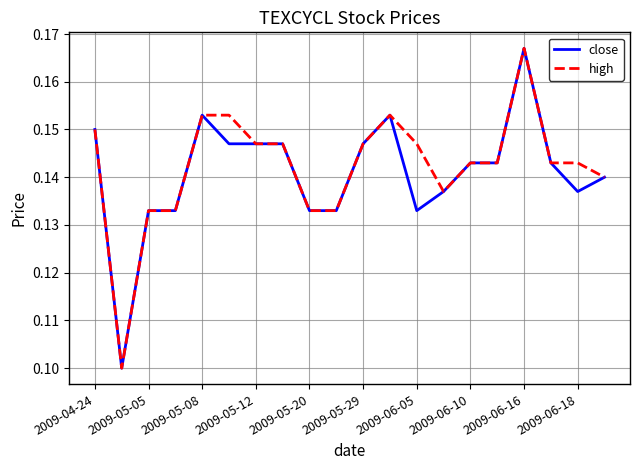

Reading left to right, extract all data points from this chart.

close: 0.1	0.1	0.1	0.1	0.2	0.1	0.1	0.1	0.1	0.1	0.1	0.2	0.1	0.1	0.1	0.1	0.2	0.1	0.1	0.1
high: 0.1	0.1	0.1	0.1	0.2	0.2	0.1	0.1	0.1	0.1	0.1	0.2	0.1	0.1	0.1	0.1	0.2	0.1	0.1	0.1